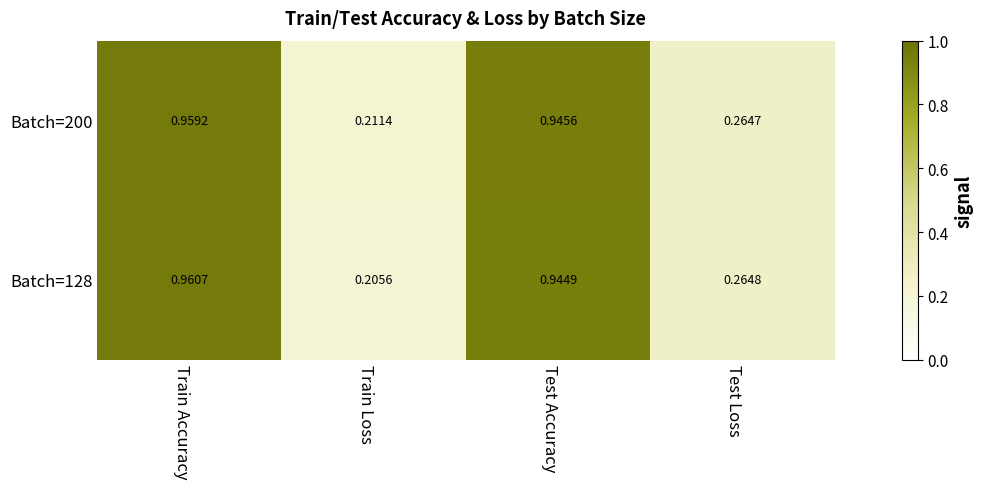

Which category has the highest value across all series?

Train Accuracy